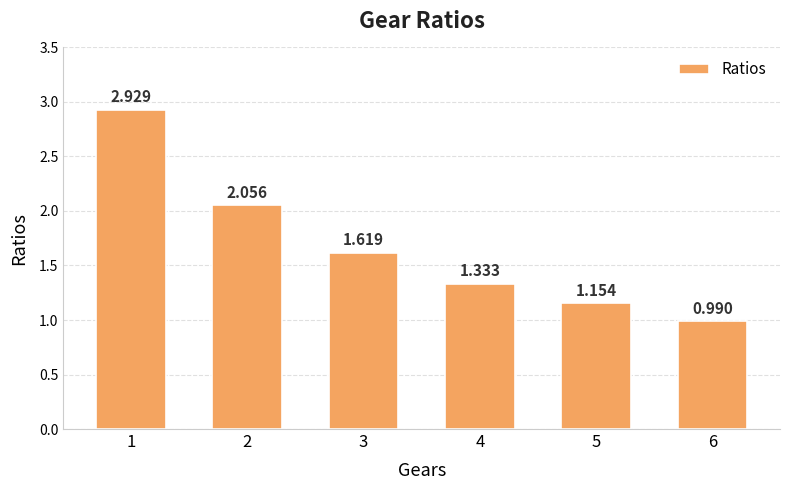

The value at 4 is 1.3. True or false?

True